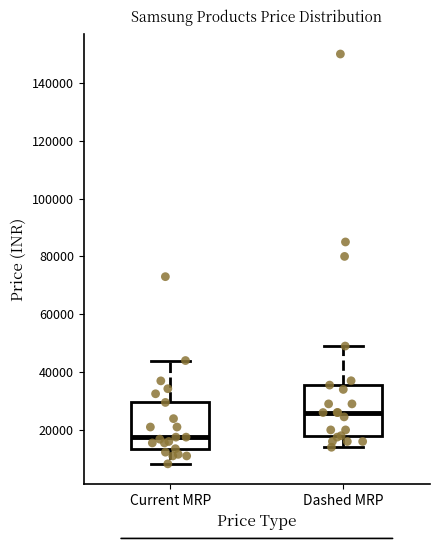

Which box has the highest median line?

Dashed MRP